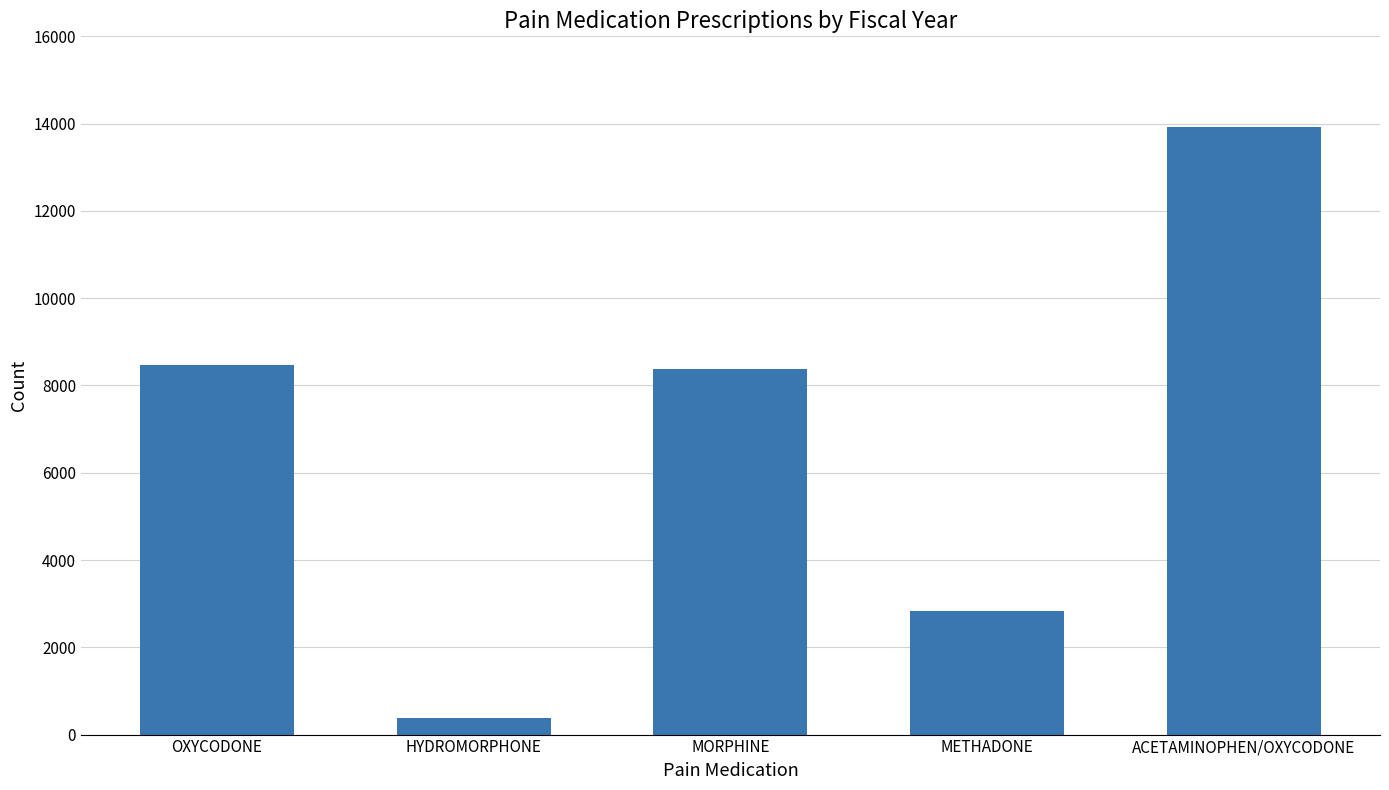

Count the number of categories in the chart.

5